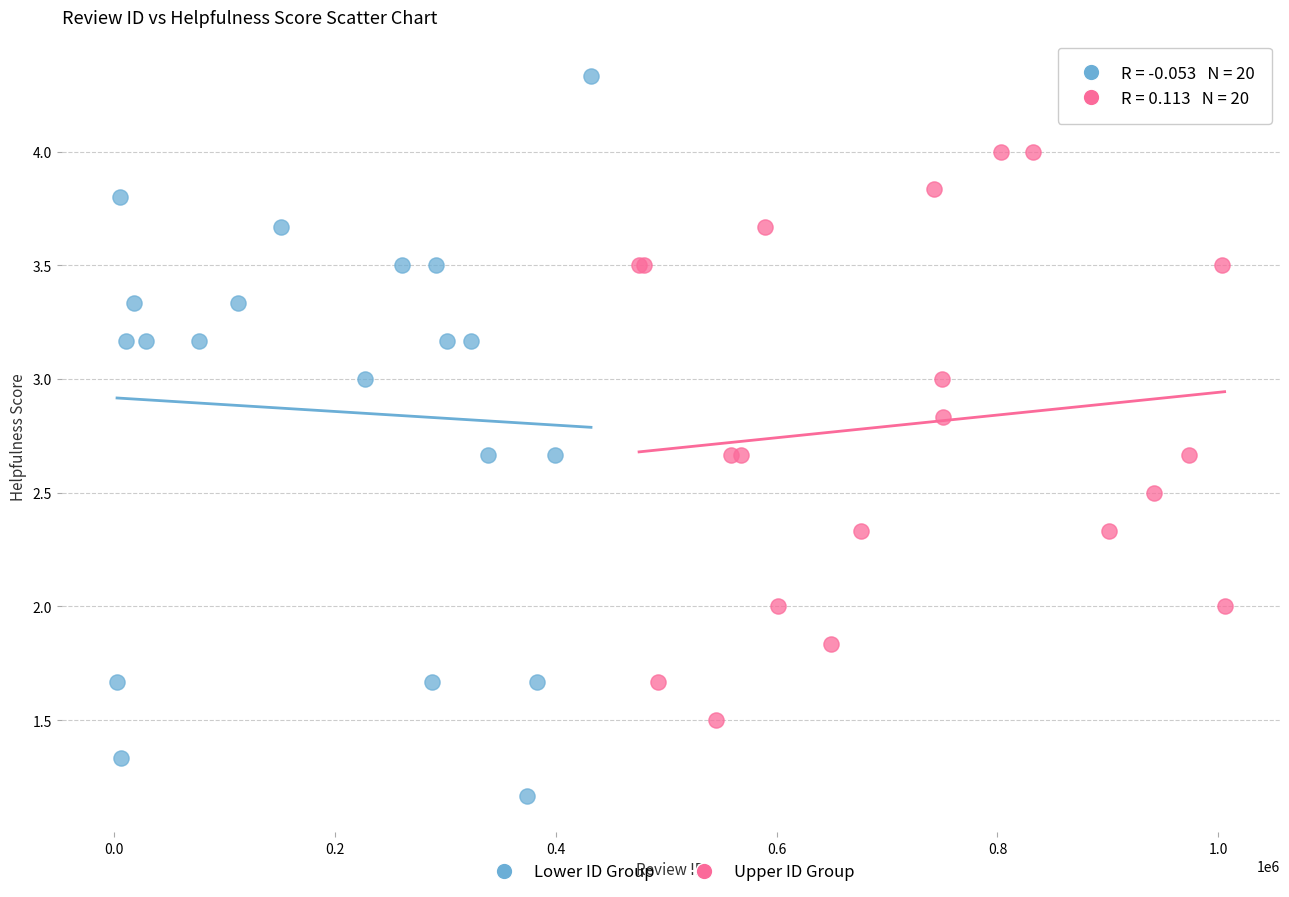

Which series contains the lowest Y value?

Lower ID Group